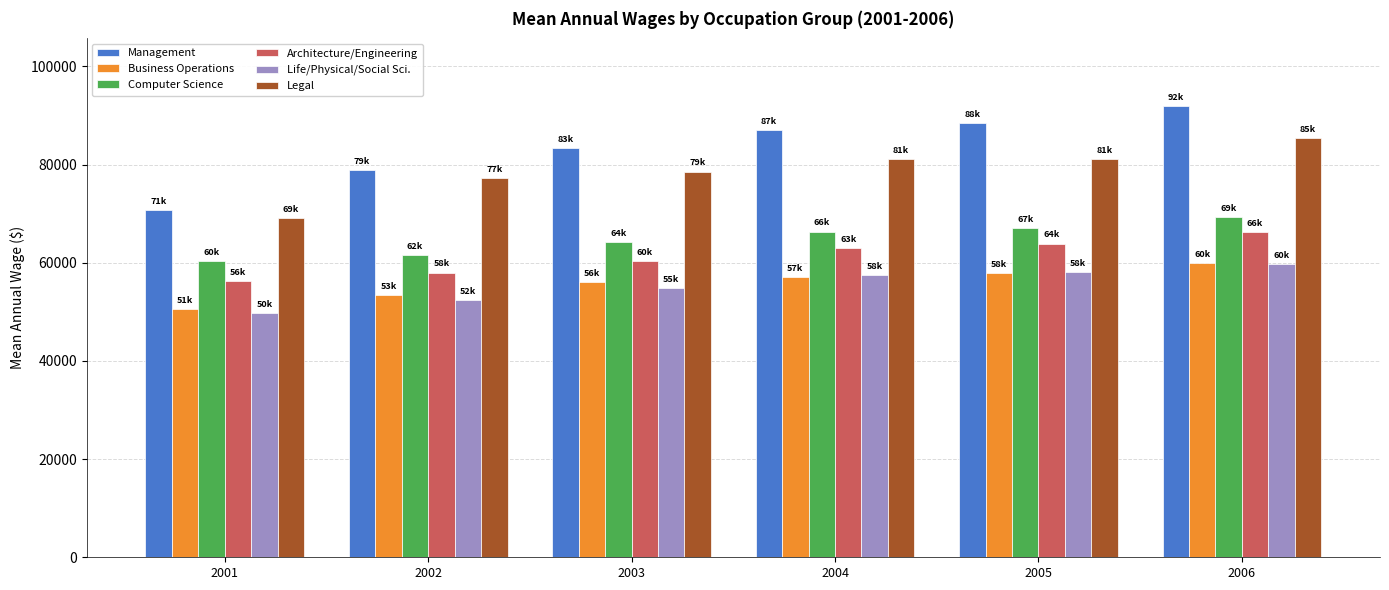

What is the difference between the maximum and minimum values in the Architecture/Engineering series?

9860